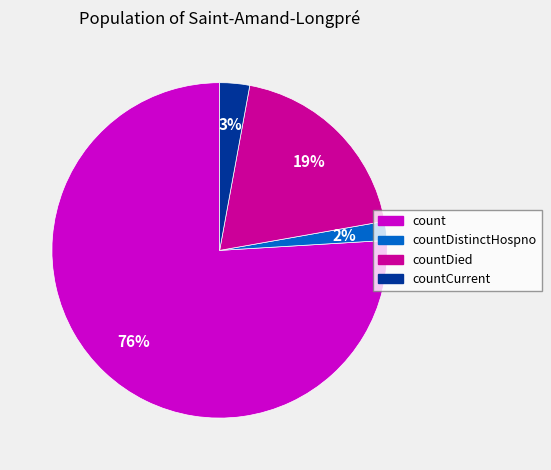

How many slices are in this pie chart?

4